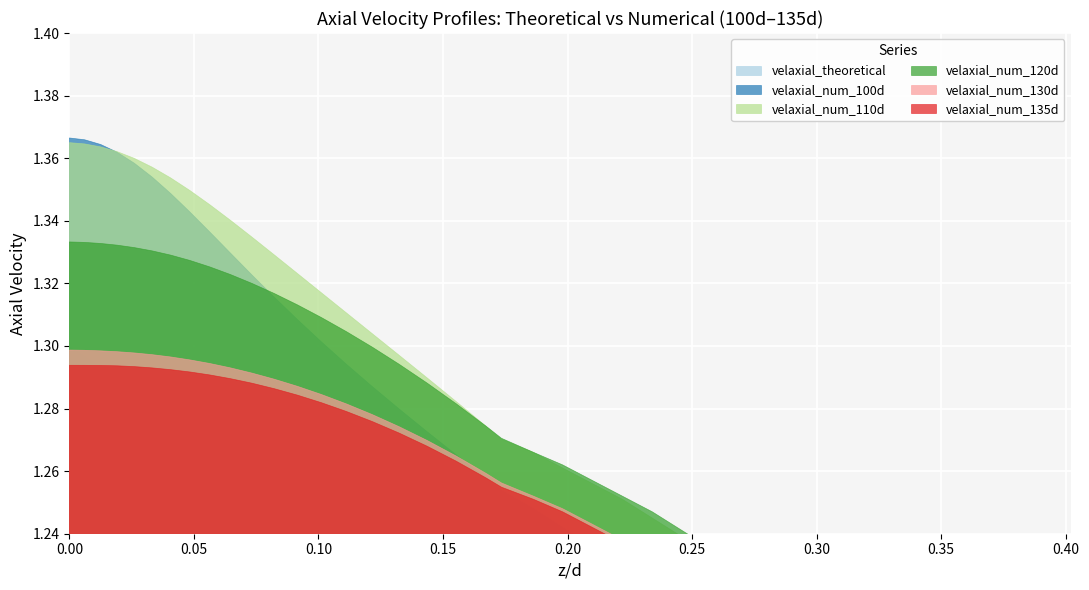

How many lines are shown in the chart?

6